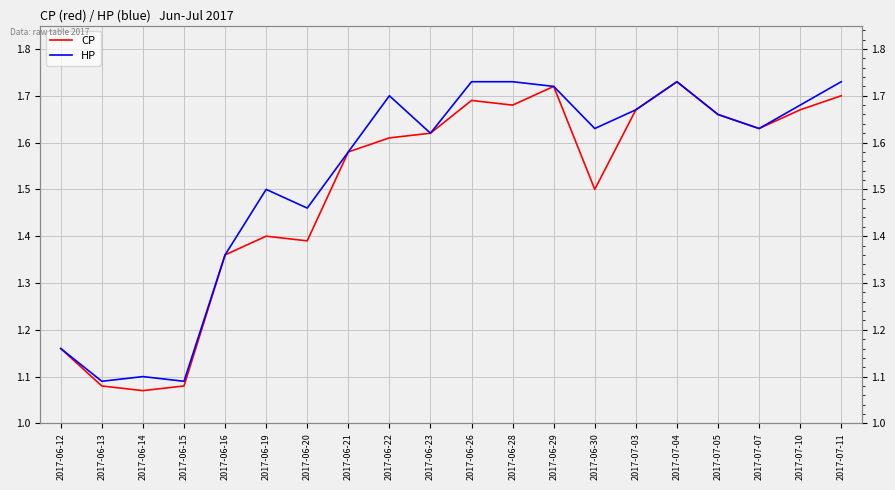

True or false: HP and CP cross at least once.

False